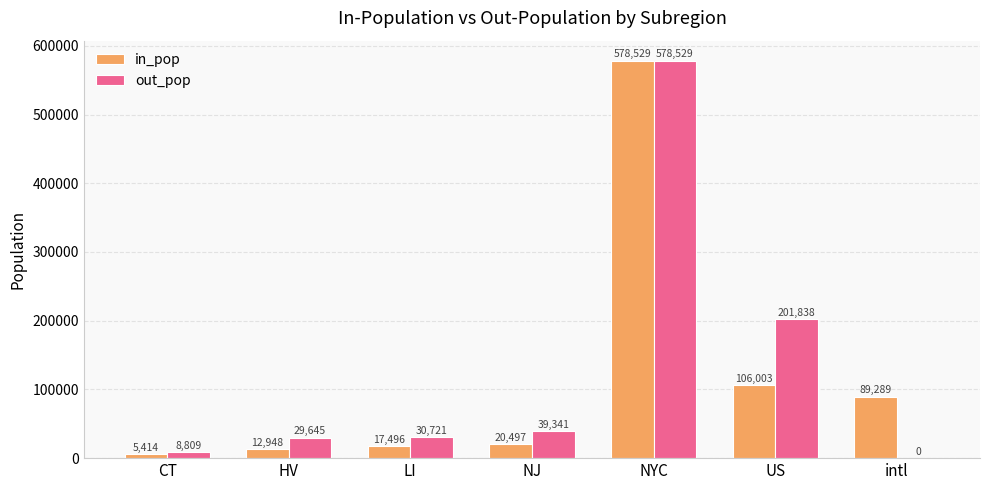

What is the average value of the out_pop series?

126983